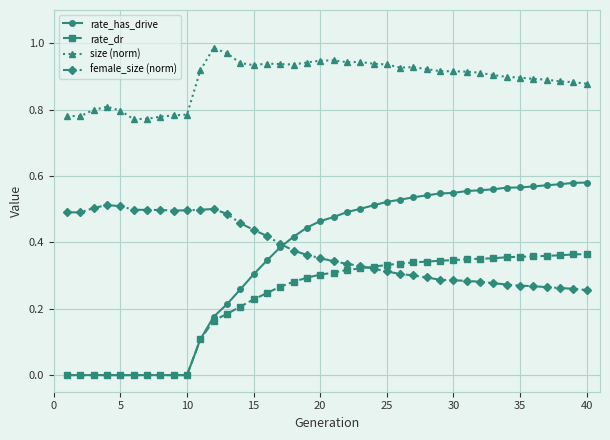

Which series has the largest total across all categories?

size (norm)